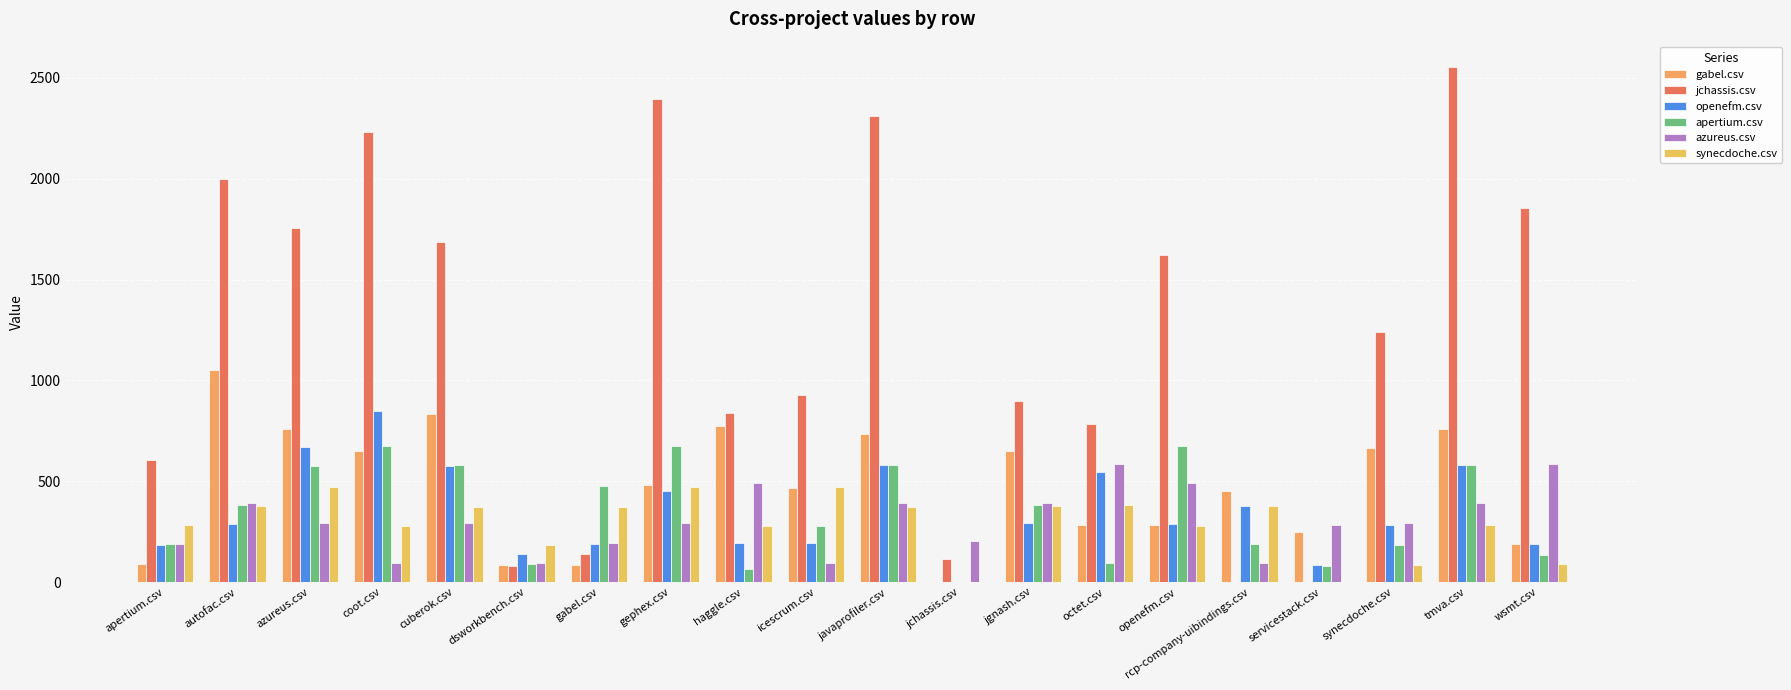

Between cuberok.csv and servicestack.csv, which series saw the biggest shift?

jchassis.csv